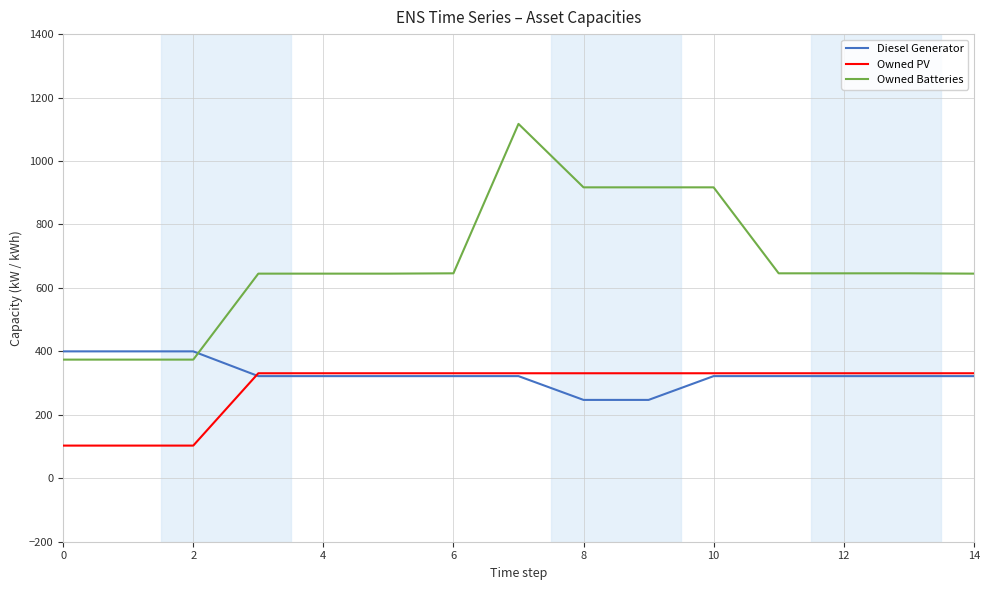

Rank the series by their maximum value, from highest to lowest.

Owned Batteries, Diesel Generator, Owned PV